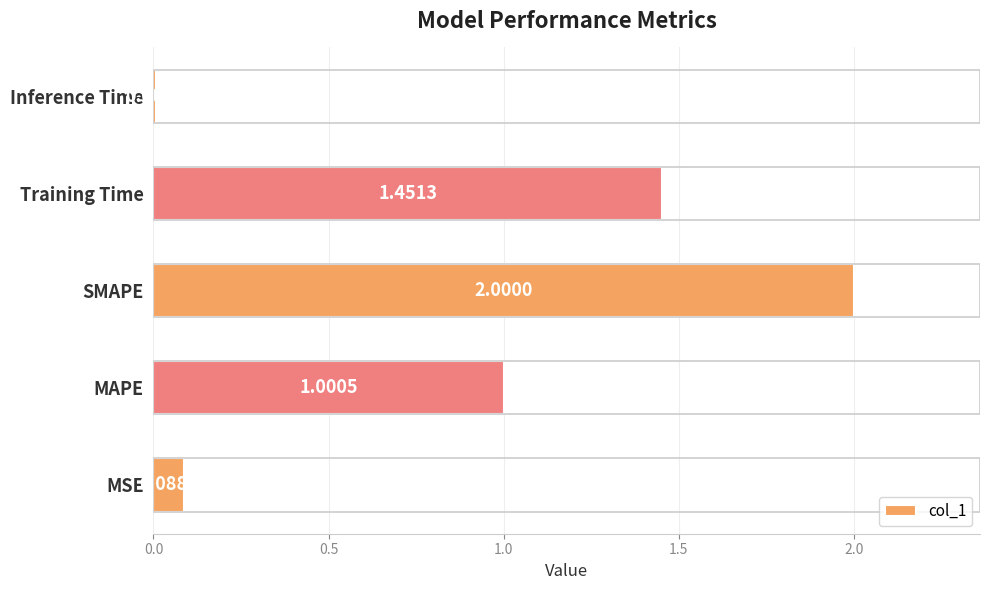

What is the change in value from MAPE to Inference Time?

-1.0